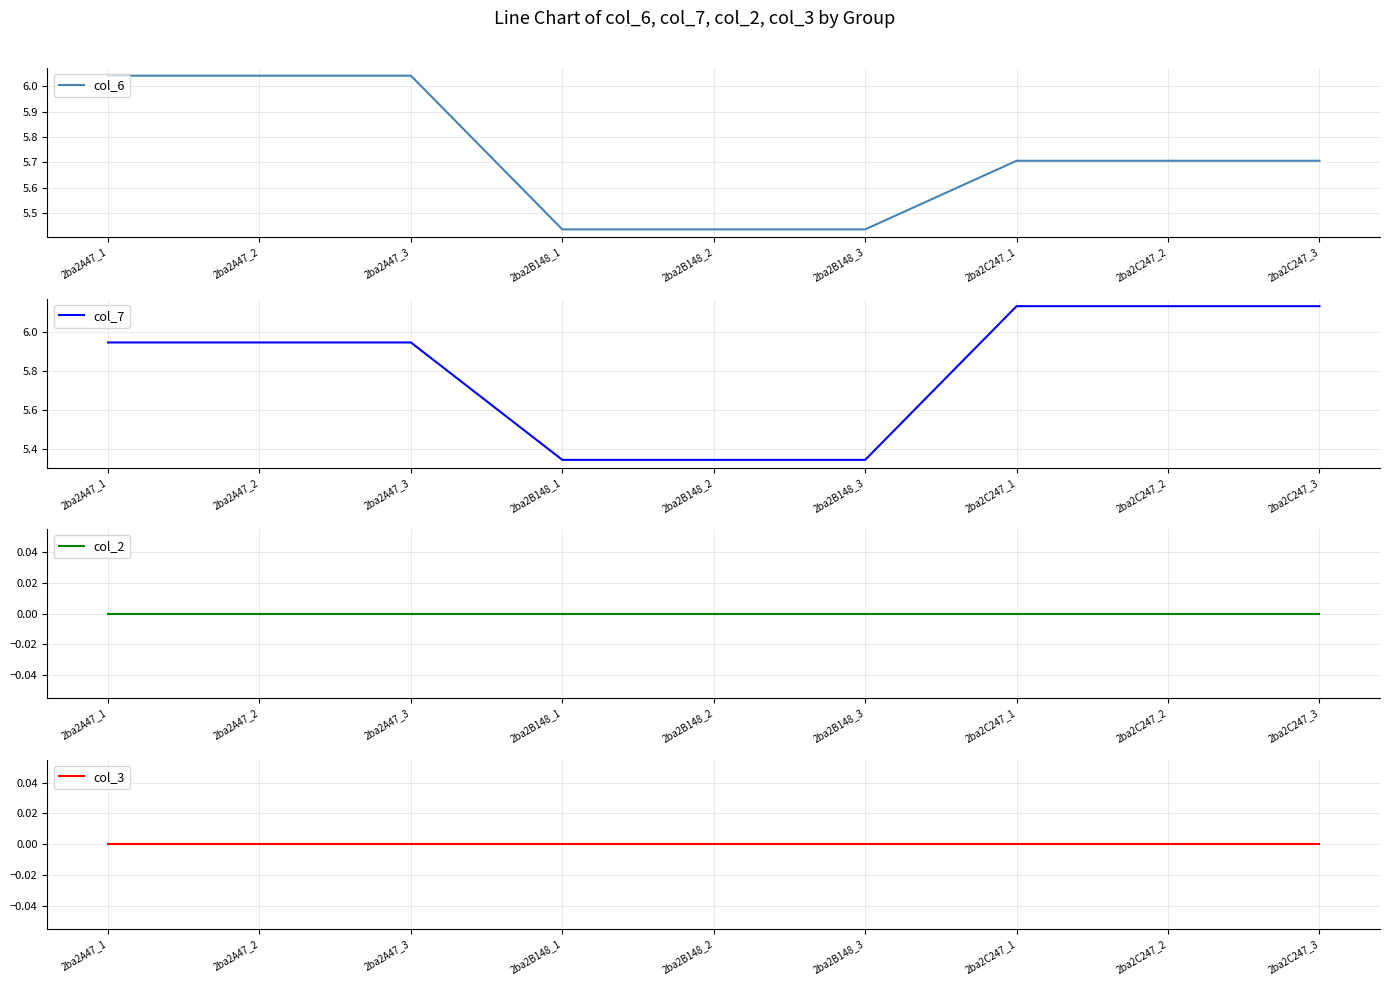

What is the label of the 1st point from the right?

2ba2C247_3